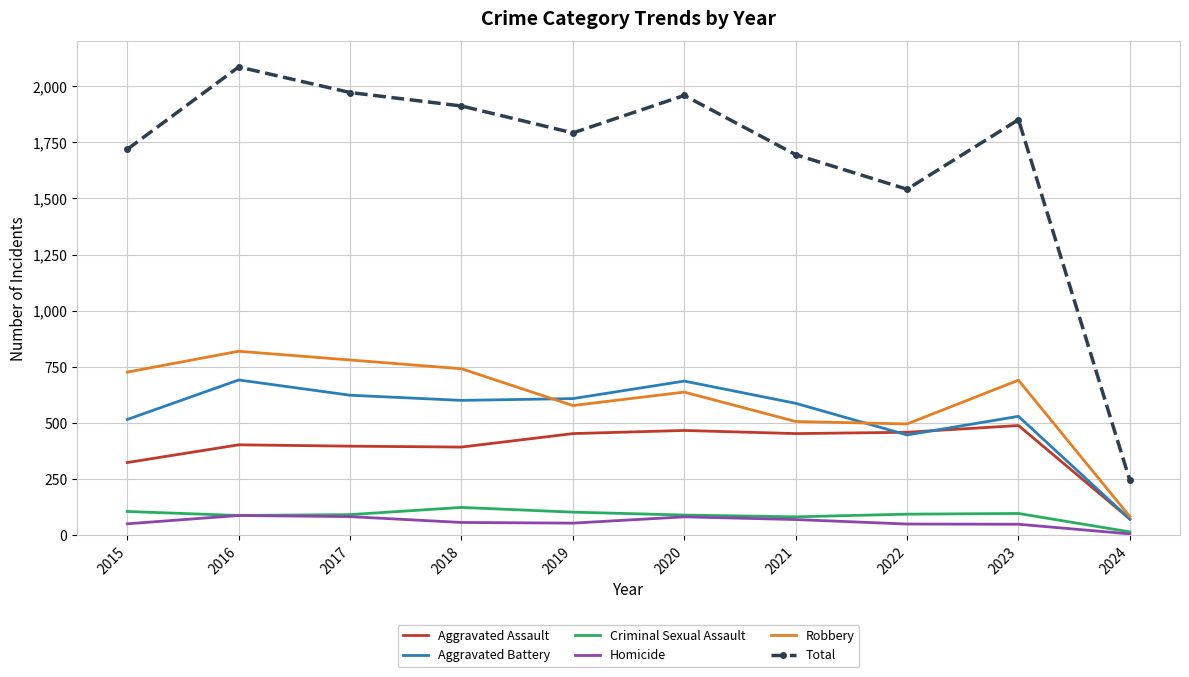

Which series has the largest total across all categories?

Total